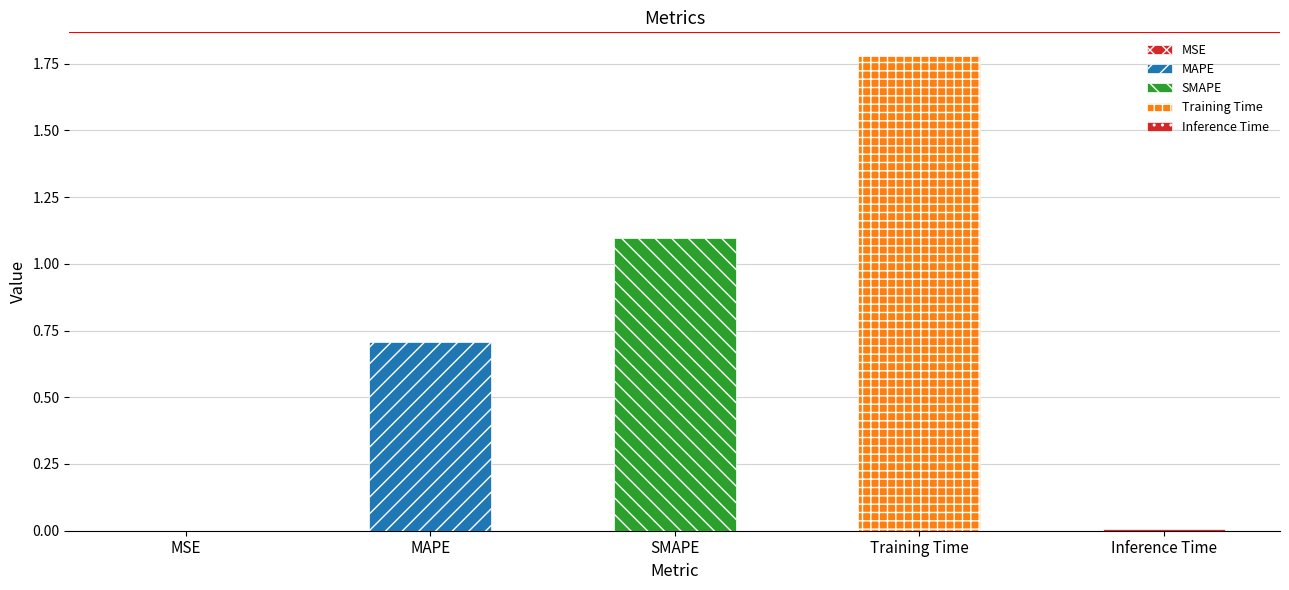

Rank the categories by value from lowest to highest.

MSE, Inference Time, MAPE, SMAPE, Training Time